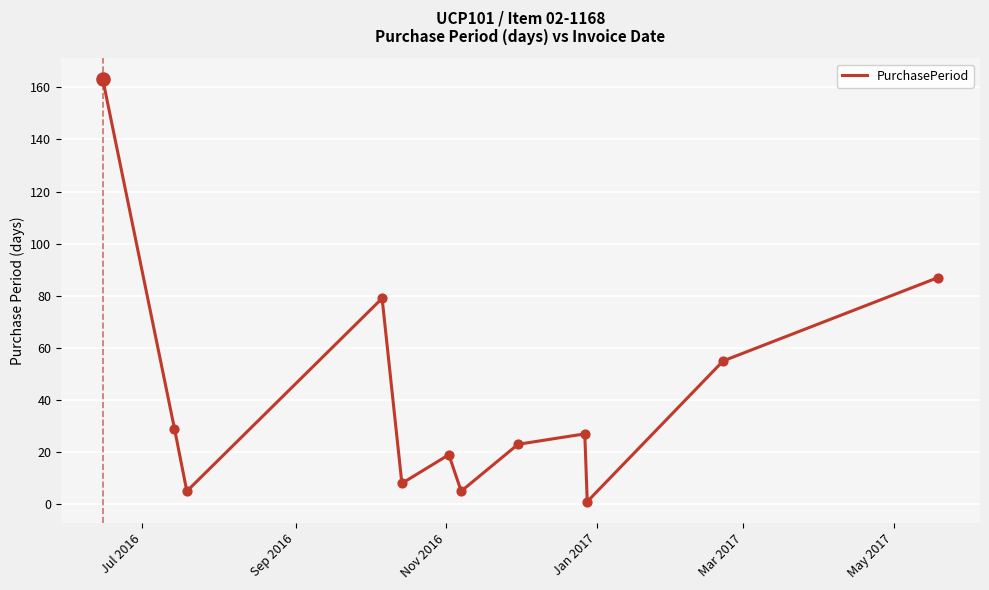

What is the difference between the maximum and minimum values?

162